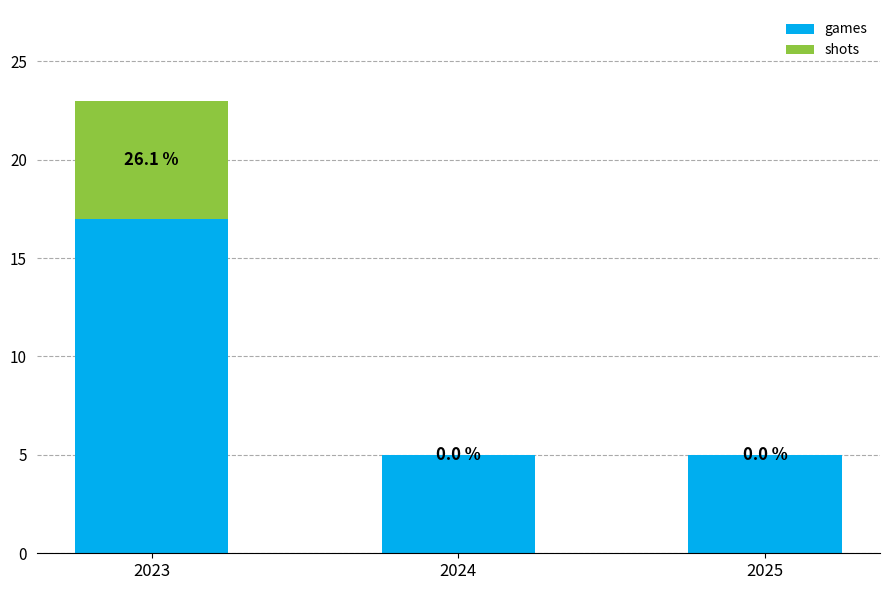

What is the total value across all series at 2025?

5